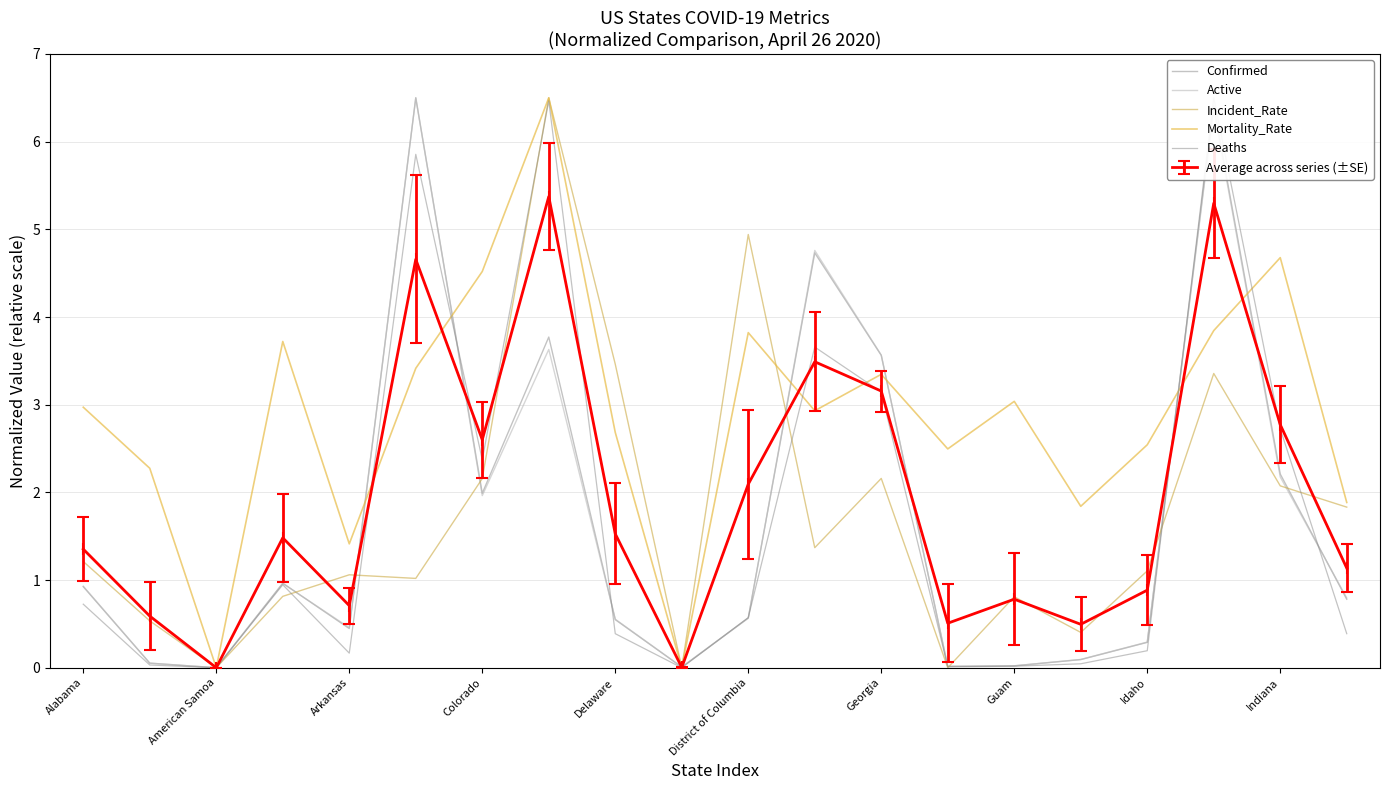

At how many categories does at least one series exceed 5?

3